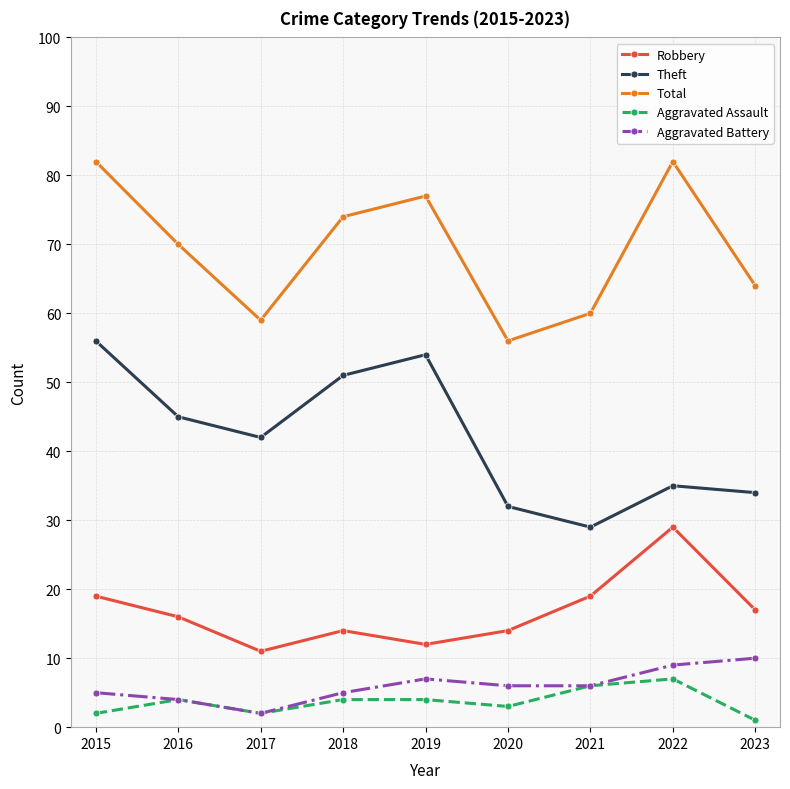

What is the minimum value shown in the chart?

1